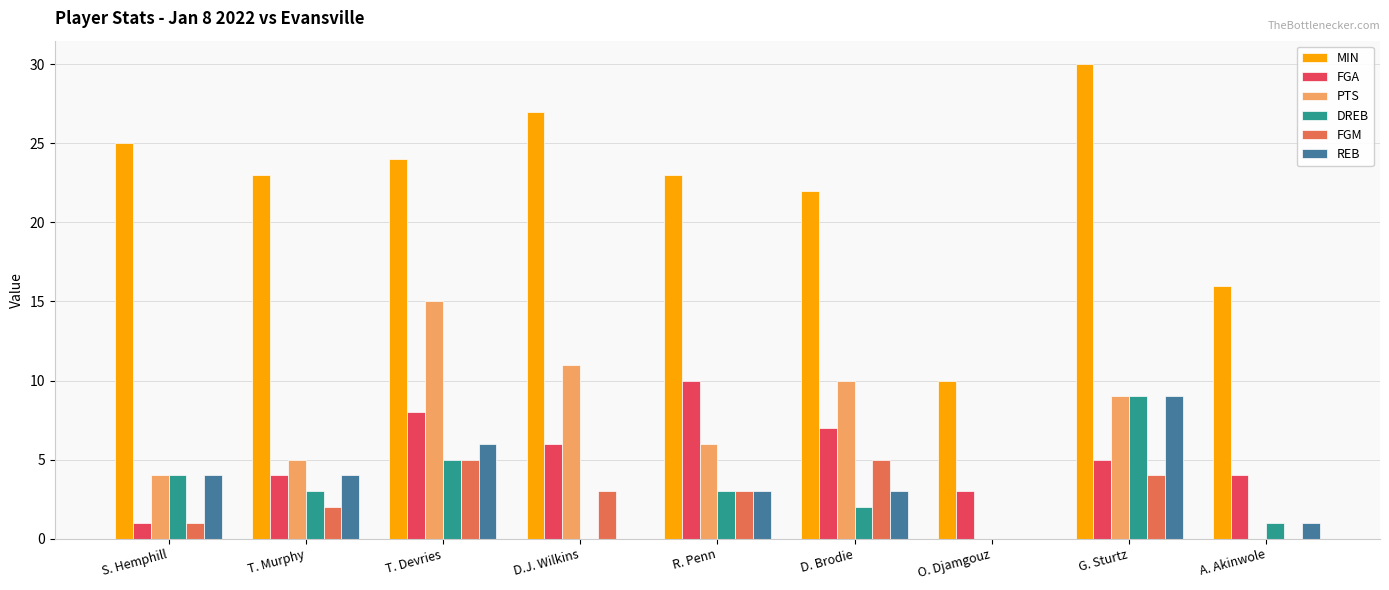

What is the maximum value for FGA?

10